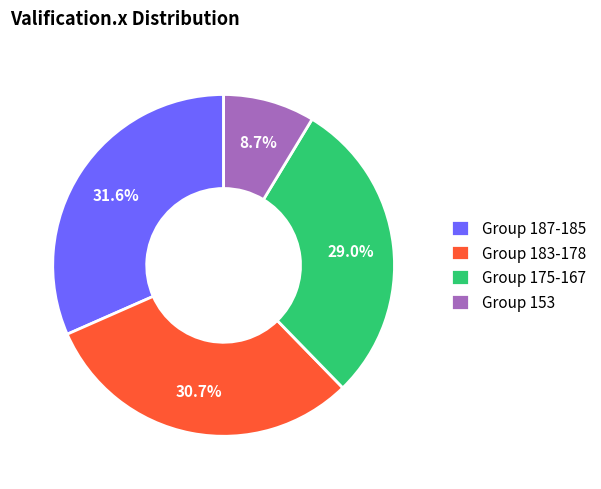

Combined, what portion of the pie is Group 175-167 and Group 187-185?

60.6%